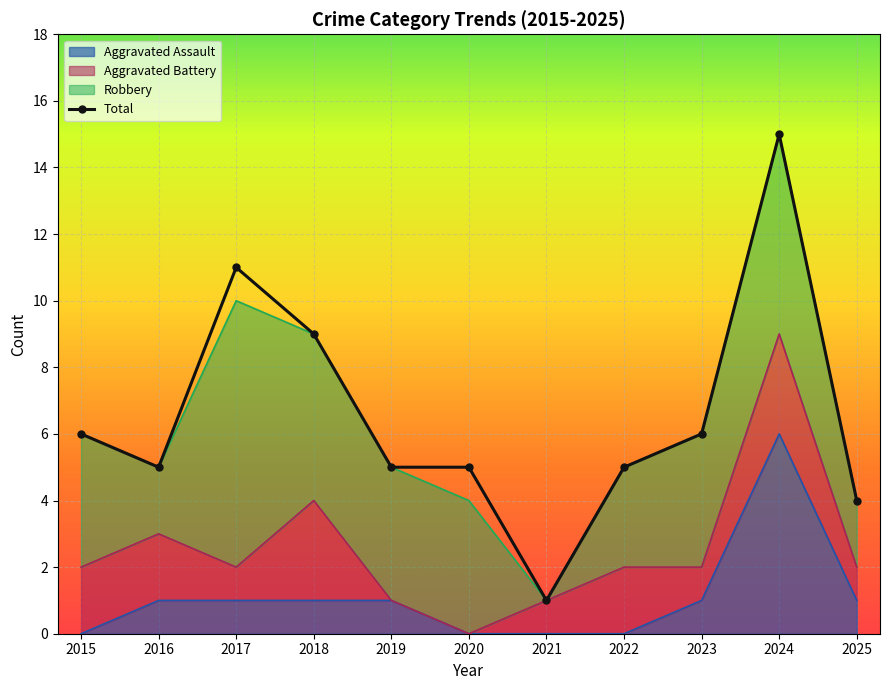

Count the number of categories in the chart.

11